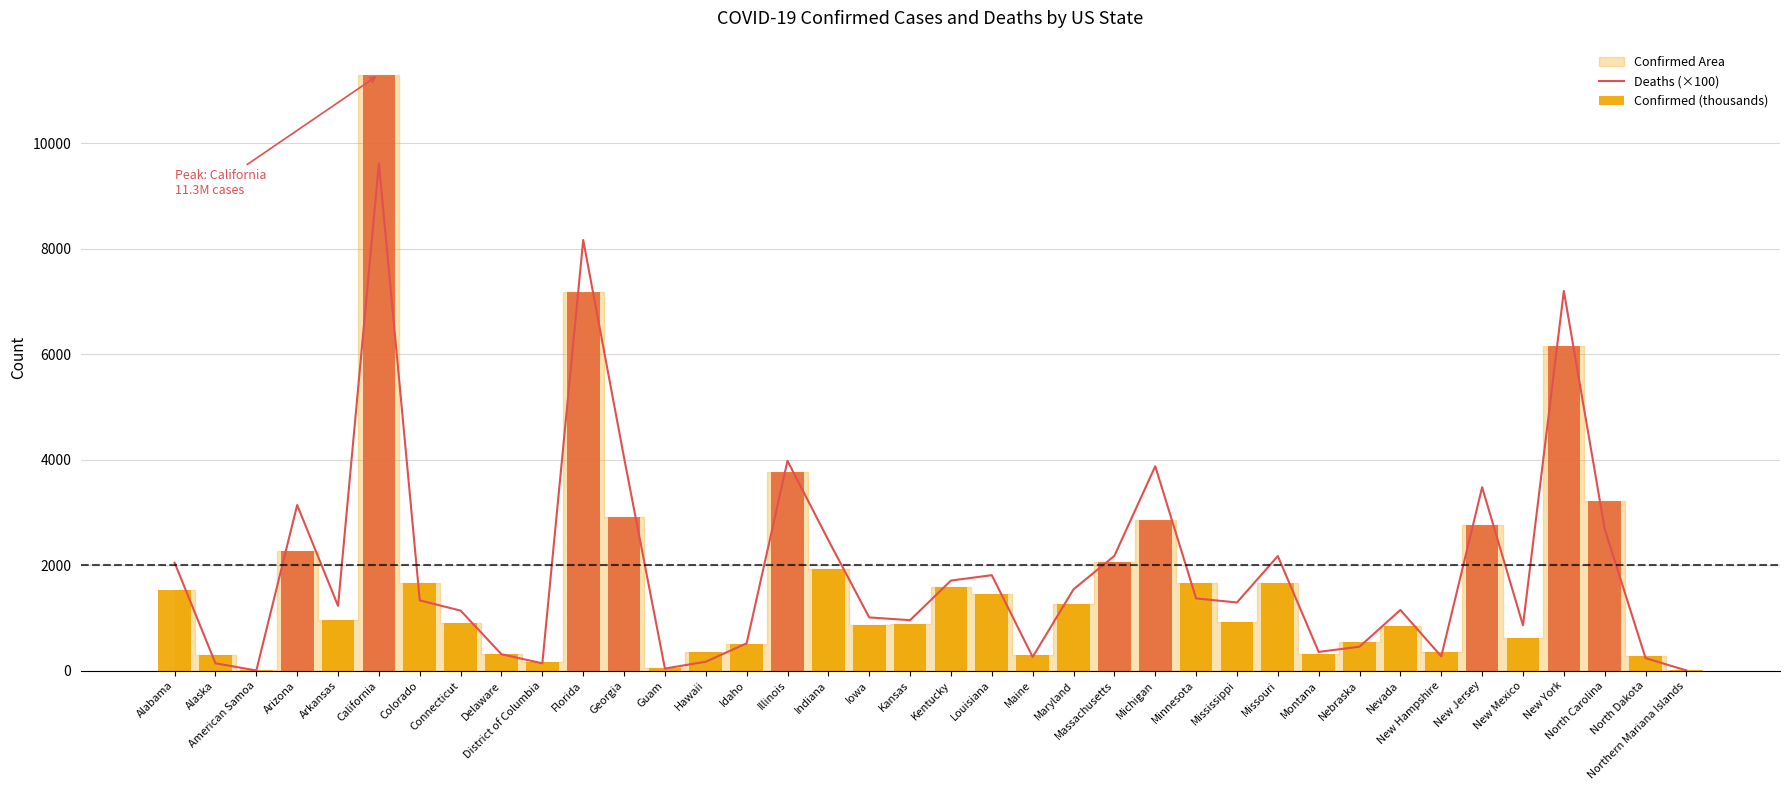

How many bars are there in each group?

2